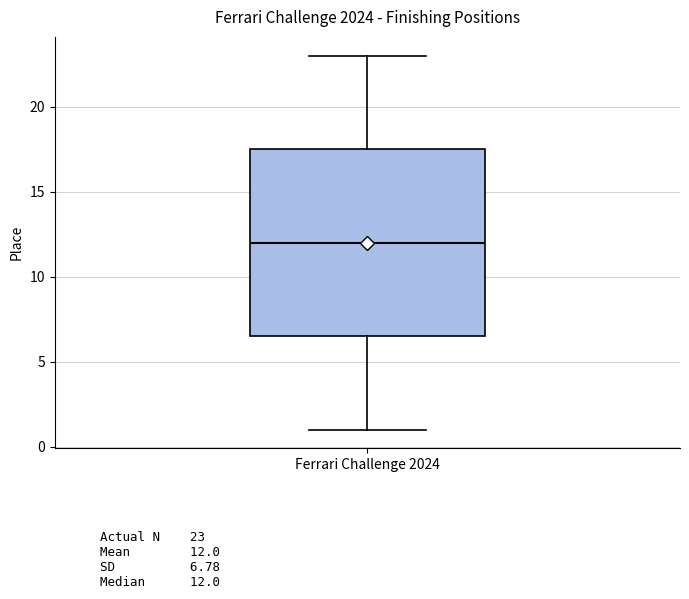

Where is the lower edge of the box for Ferrari Challenge 2024 on the y-axis? The values are not printed on the chart, so give them approximately, as read against the axis.

6.5